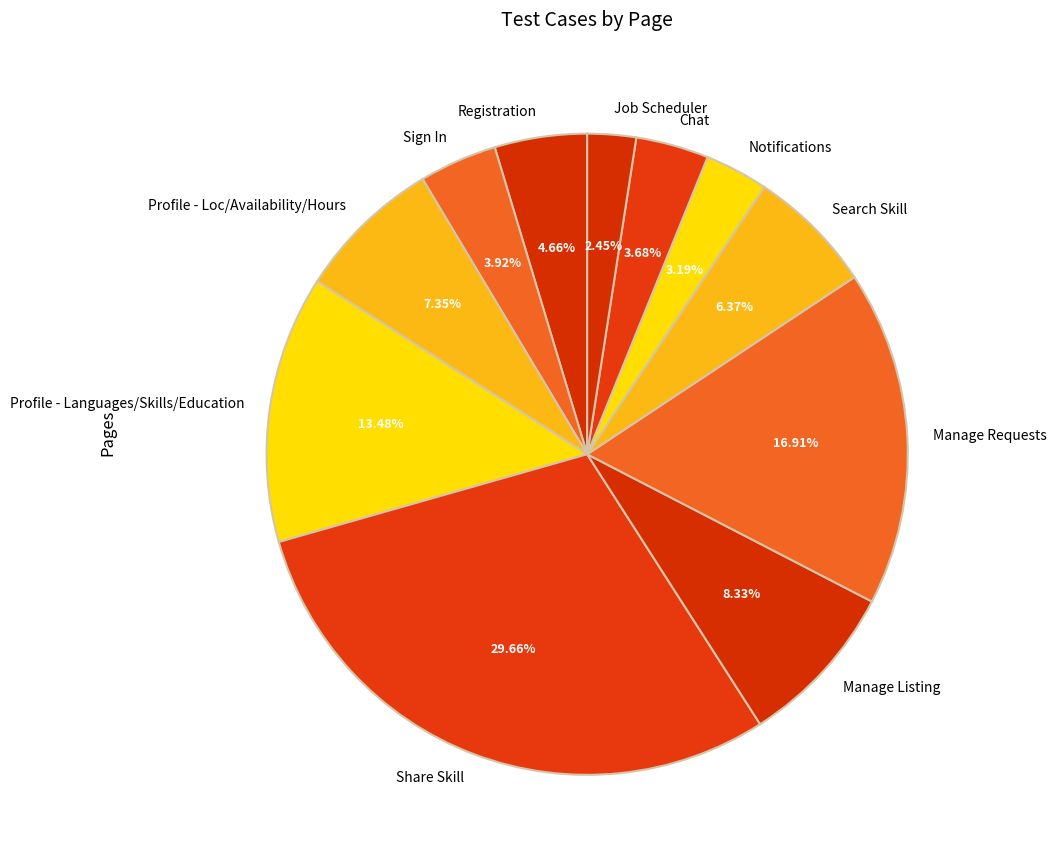

Is Chat the majority of the pie?

No